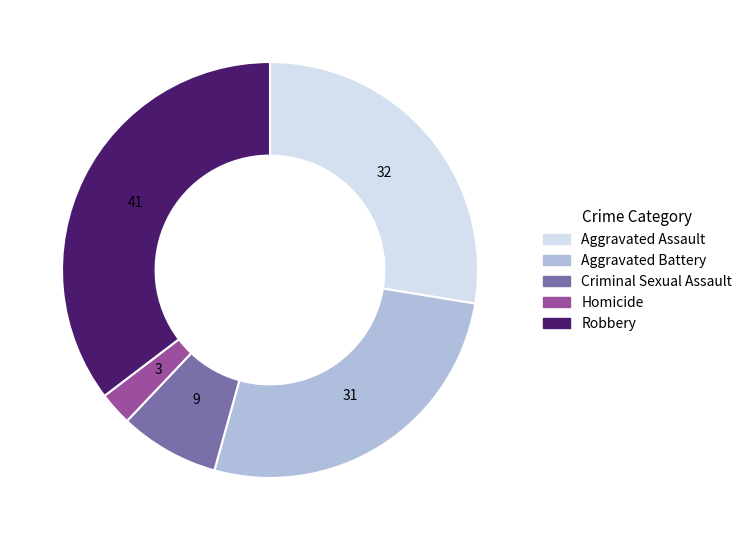

Between Criminal Sexual Assault and Robbery, which is larger?

Robbery